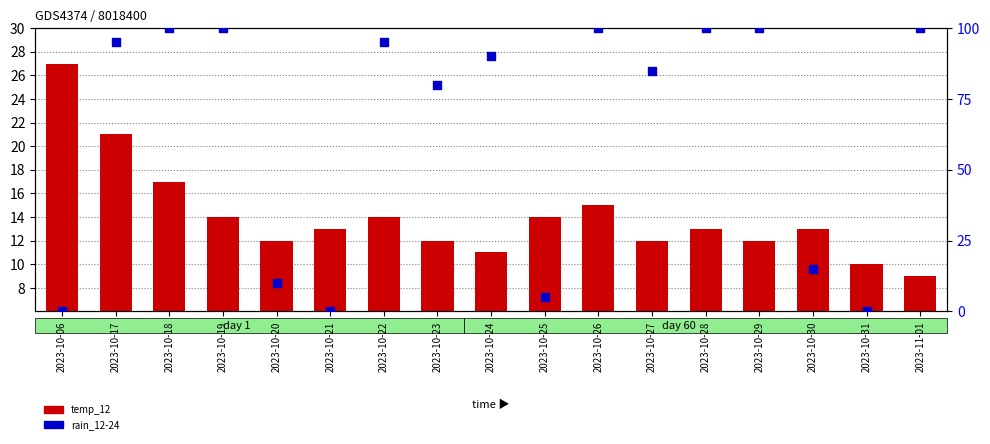

What are all the series names shown in the legend?

temp_12, rain_12-24